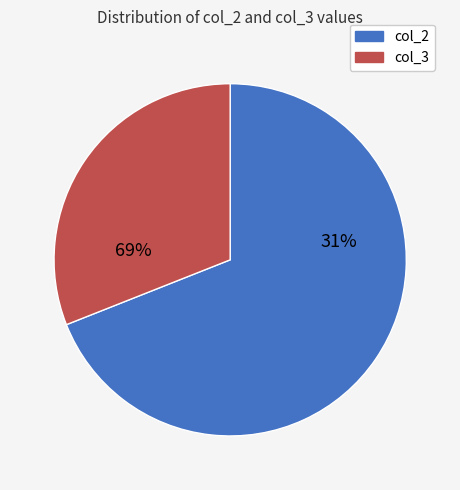

Which has a higher value, col_2 total or col_3 total?

col_2 total